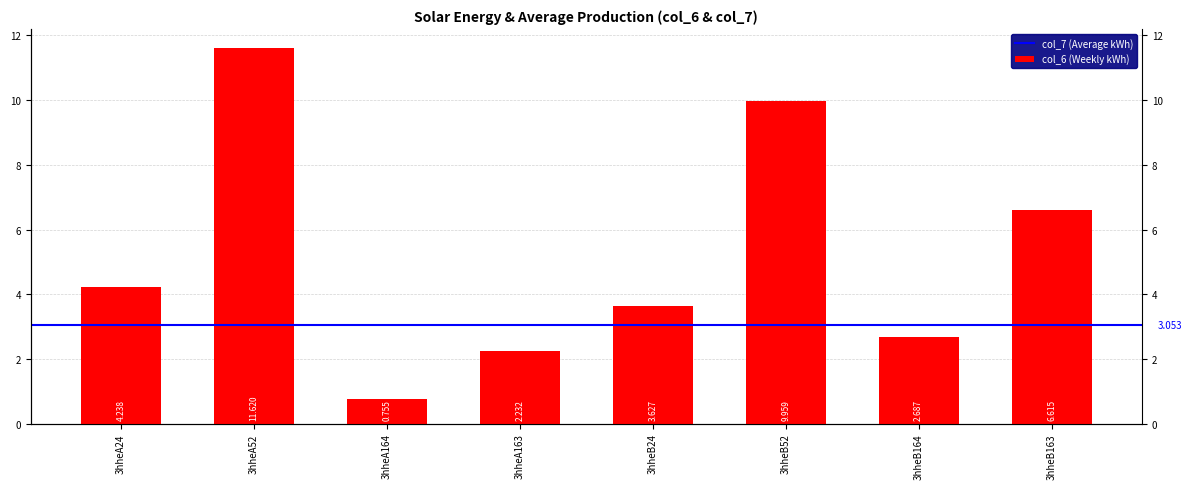

What is the change in value from 3hheA52 to 3hheB164?

-8.9